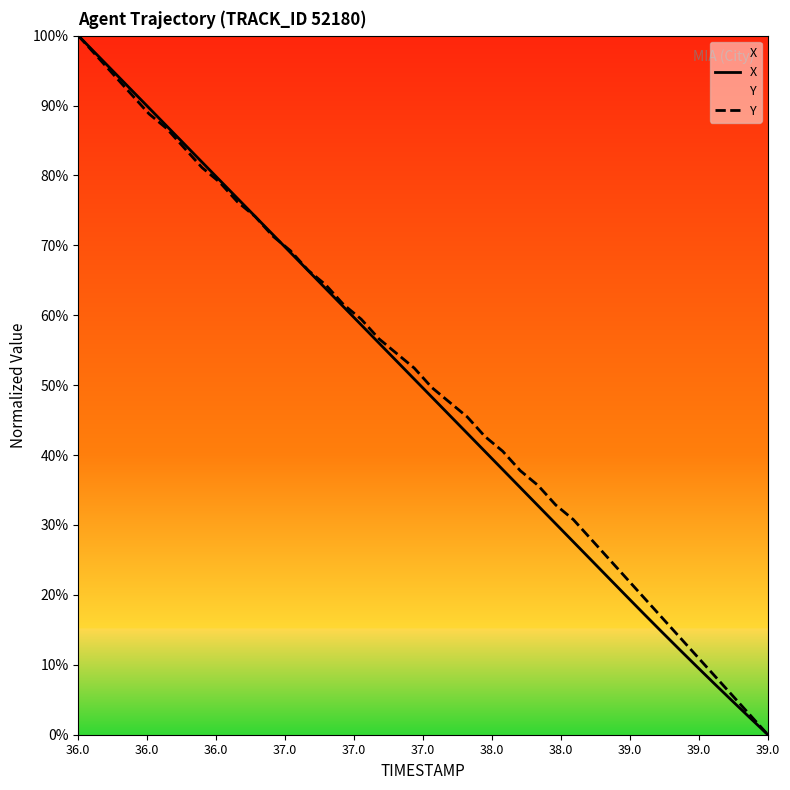

At which category is the sum across all series the highest?

36.0